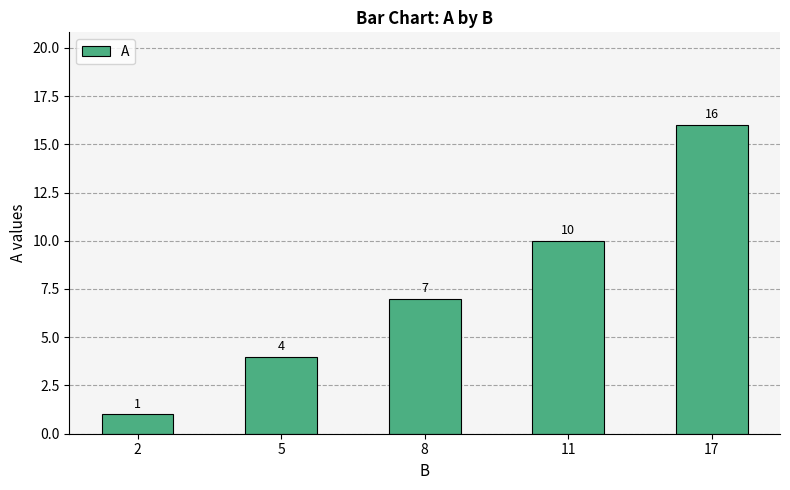

At which label is the value closest to 8?

8